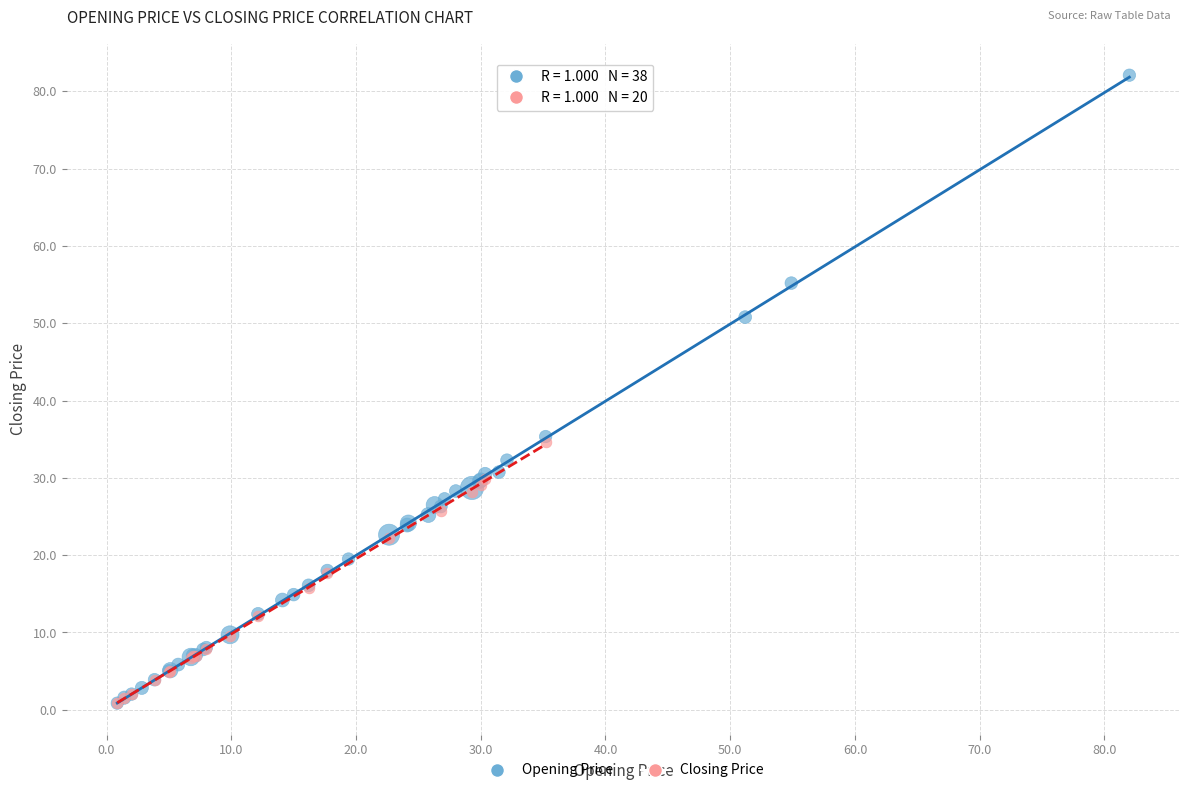

Which series has the largest Y range (max minus min)?

Opening Price